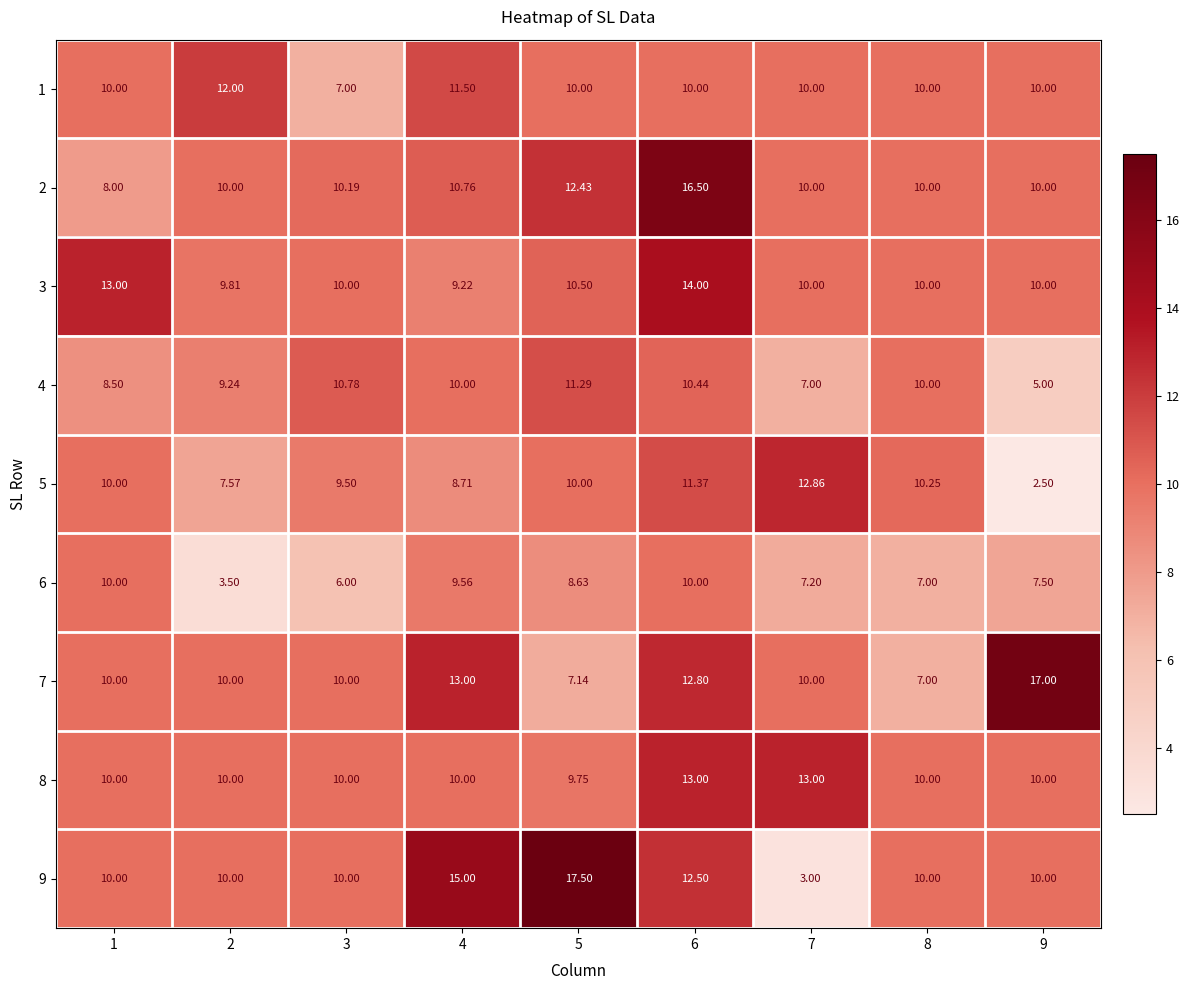

How many categories are shown in the chart?

9